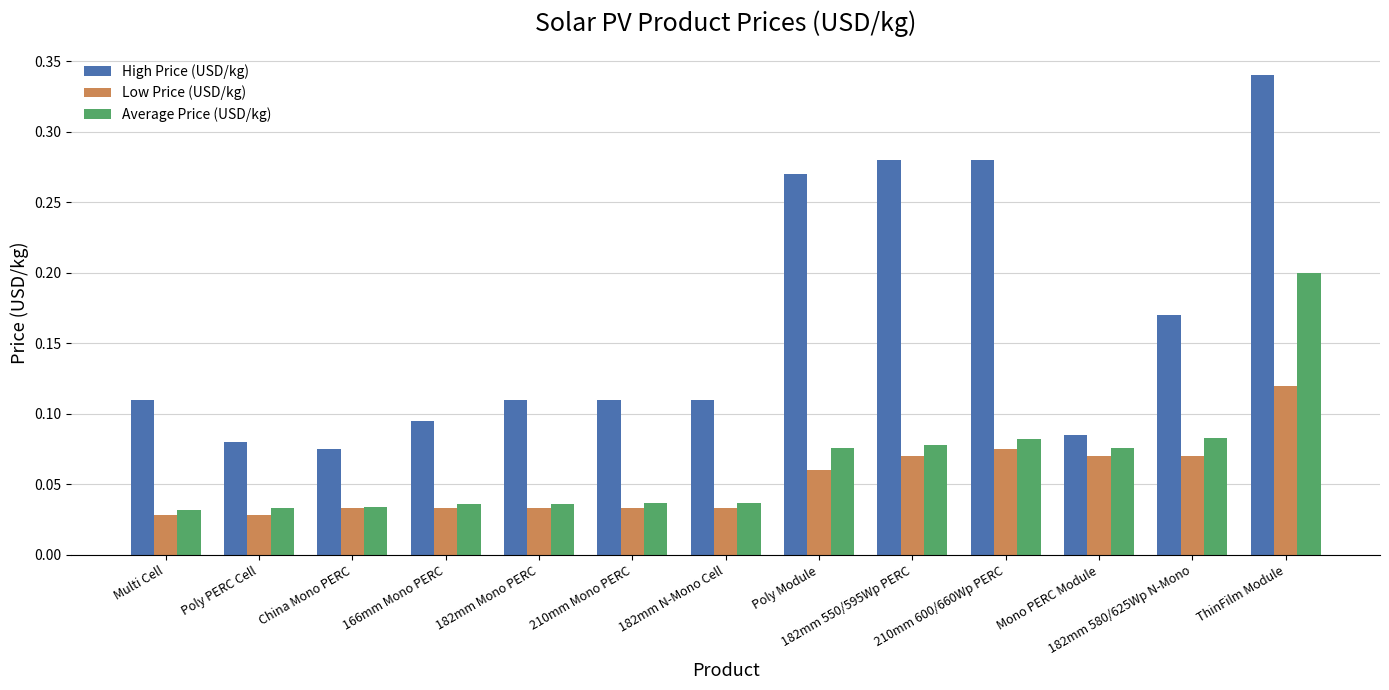

Which series has the widest spread of values?

High Price (USD/kg)